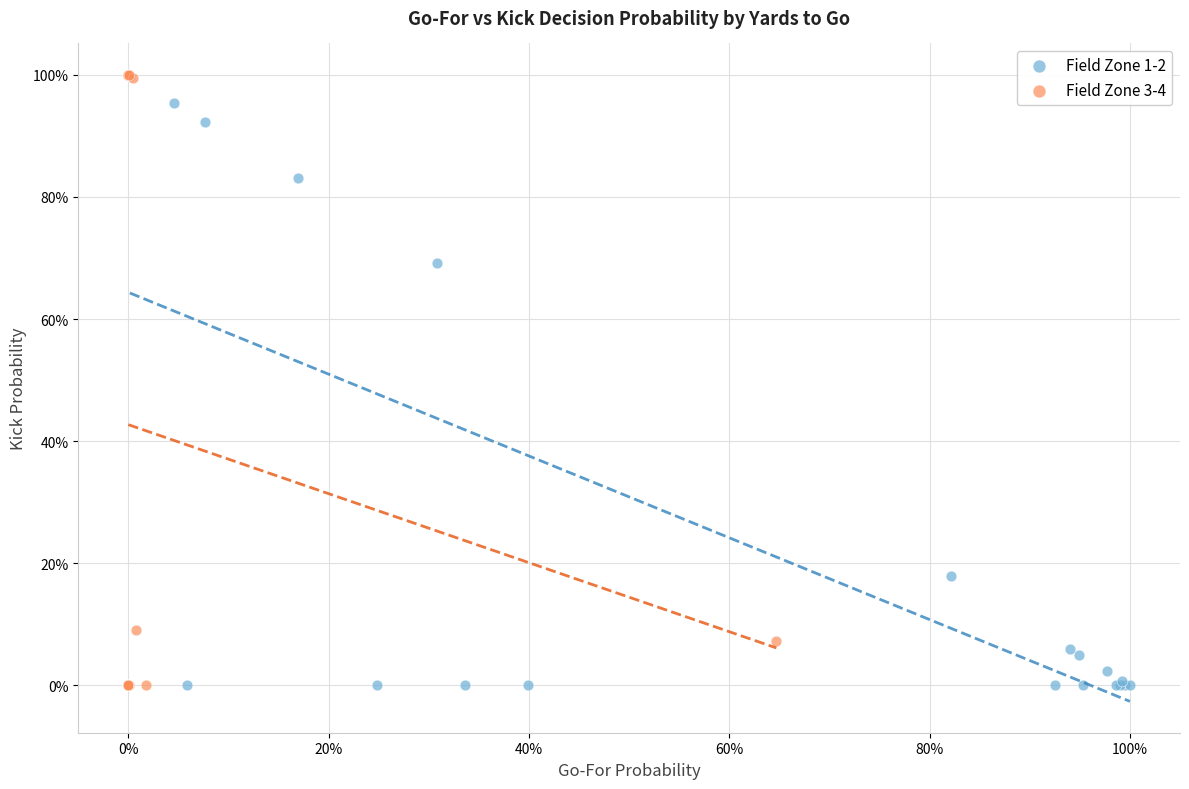

Which series has the largest Y range (max minus min)?

Field Zone 3-4